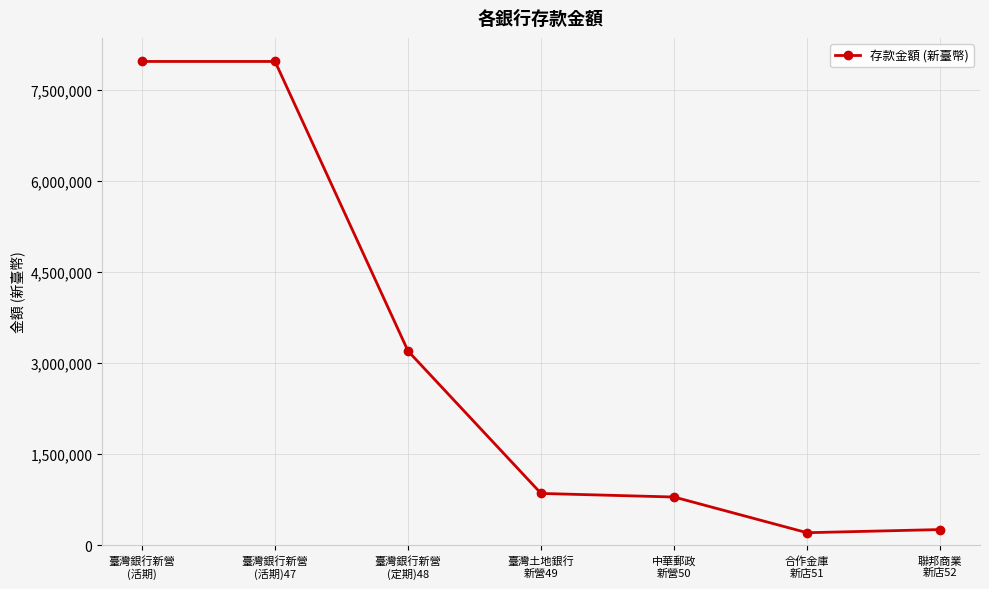

What is the ratio of the value at 臺灣銀行新營
(活期) to the value at 臺灣銀行新營
(定期)48?

2.5